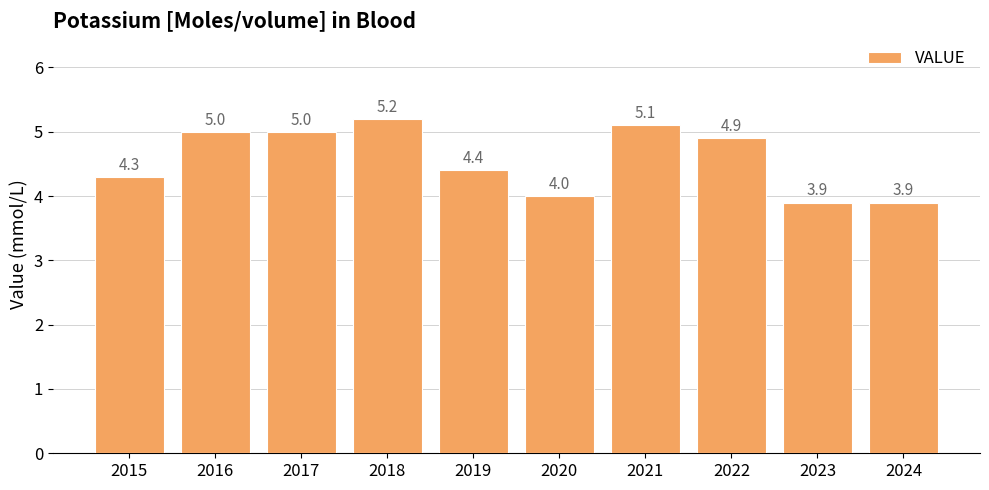

How many data points are less than 4?

2